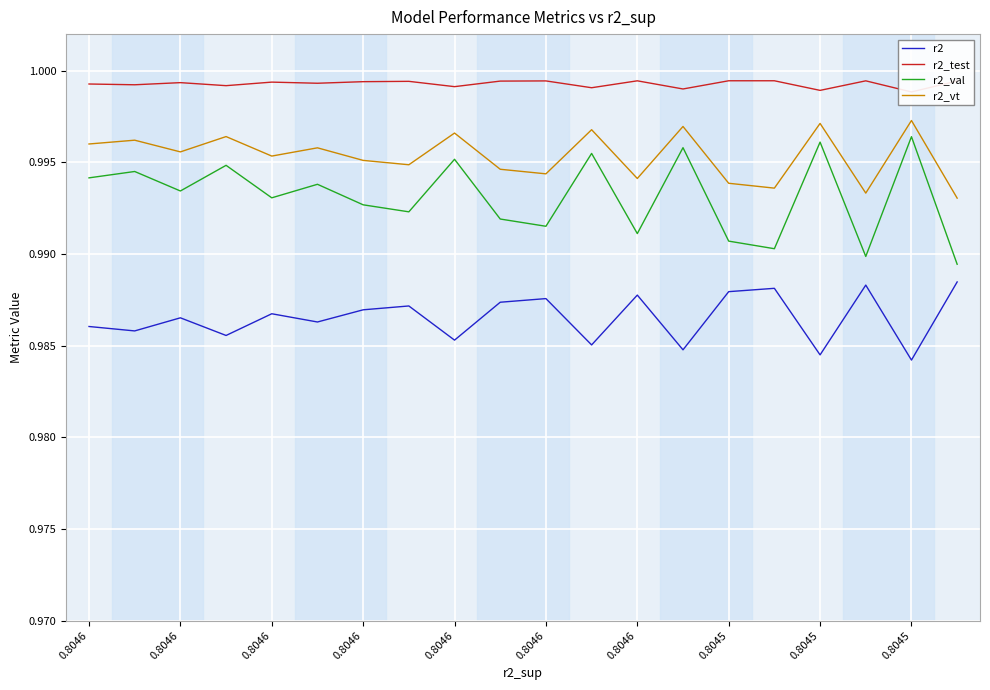

Which series has the largest range (max minus min)?

r2_val